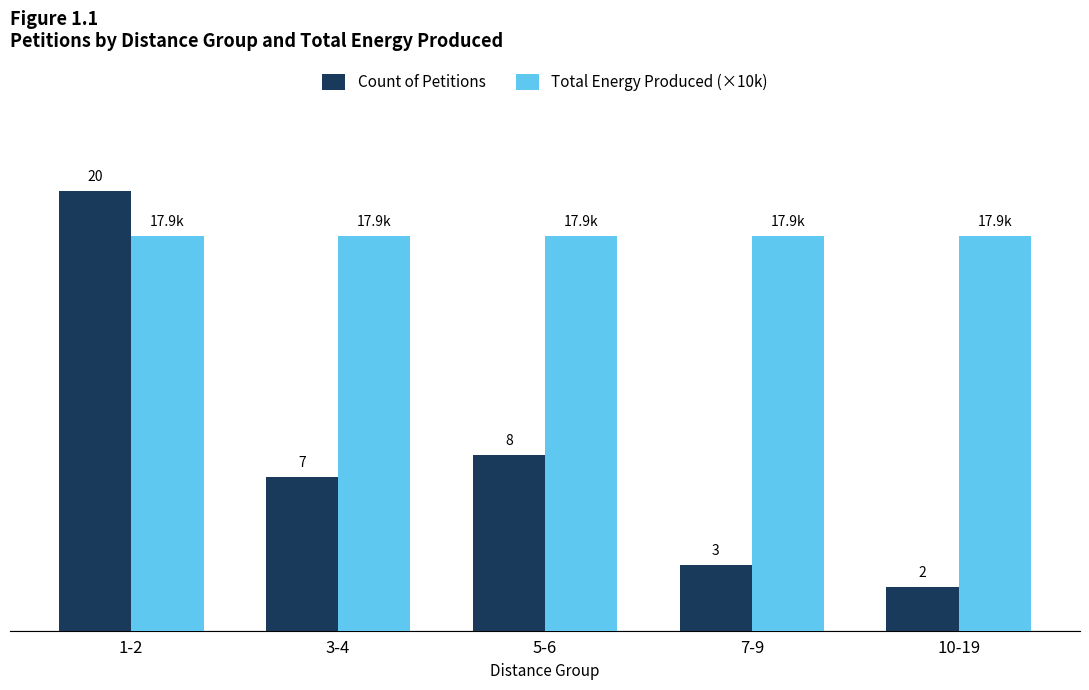

At which category is the sum across all series the highest?

1-2